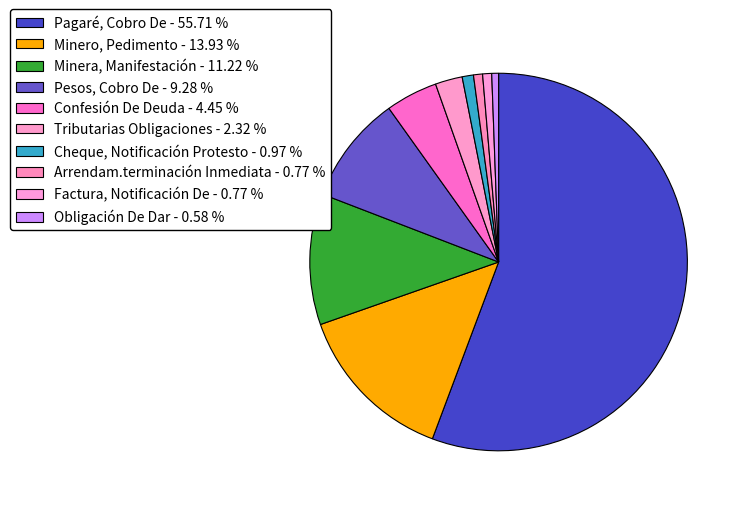

What percentage is the Confesión De Deuda slice, to the nearest percent?

4%